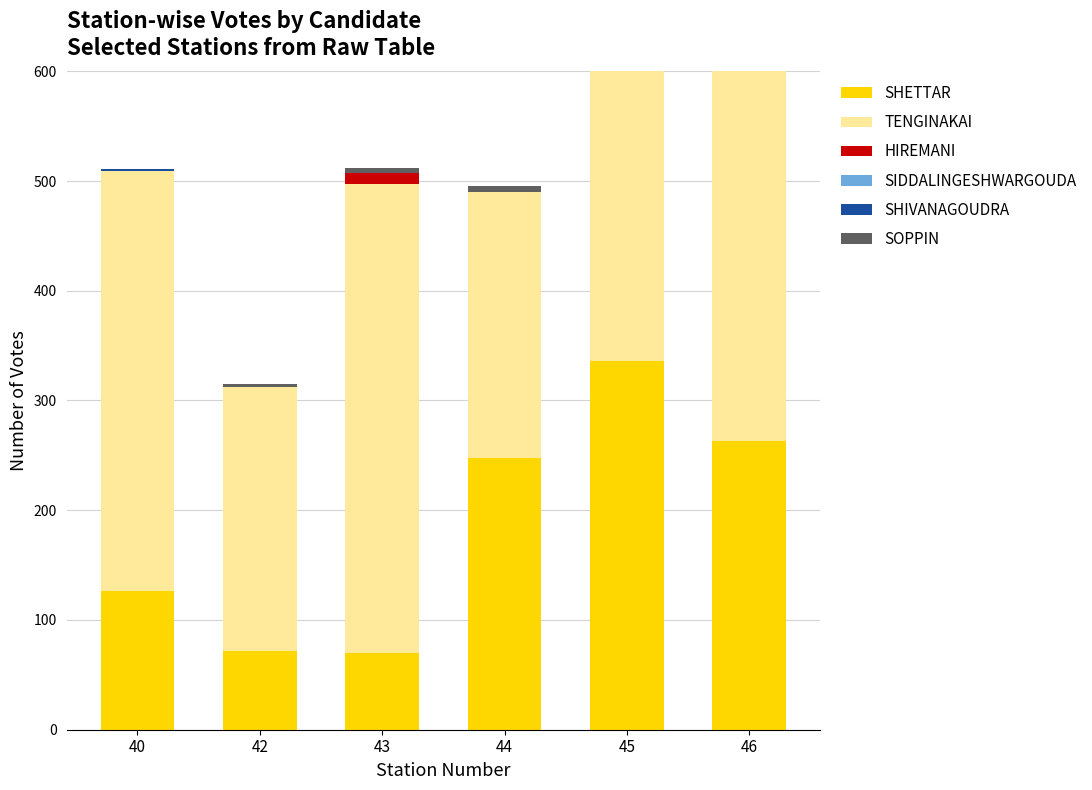

List the labels in order of TENGINAKAI value, smallest first.

42, 44, 40, 43, 46, 45